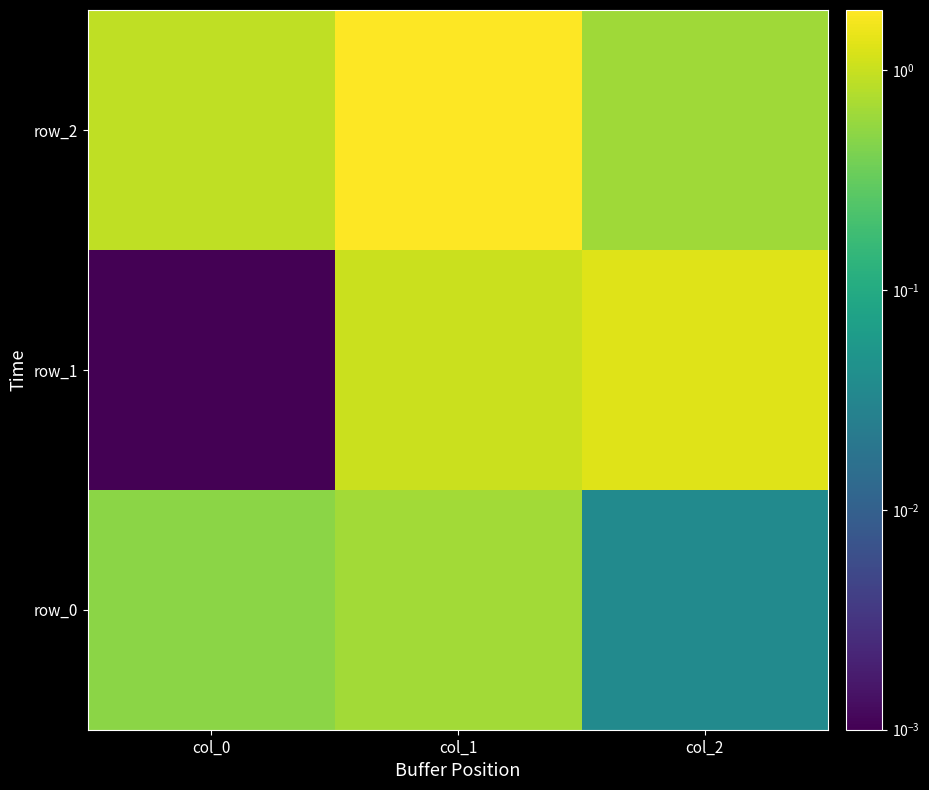

Is it true that row_2 equals 0.6 at col_2?

True